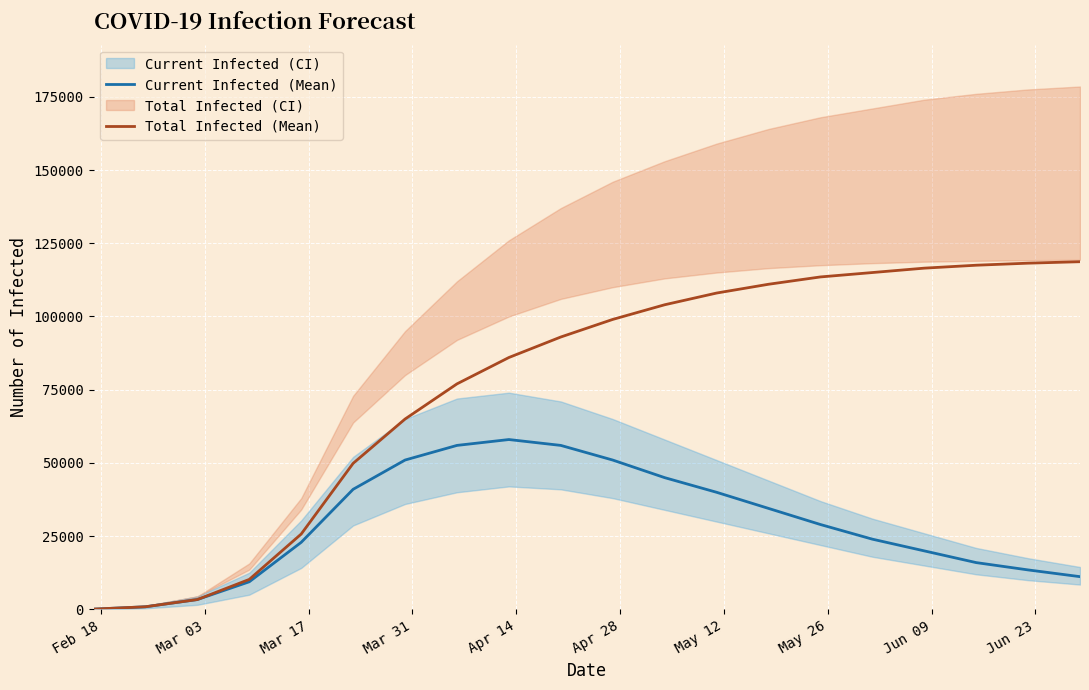

Reading right to left, transcribe all the data shown in this chart.

Current Infected (Mean): 11200	13500	16000	20000	24000	29000	34500	40000	45000	51000	56000	58000	56000	51000	41015	22918	9455	3388	924	115
Total Infected (Mean): 118700	118200	117500	116500	115000	113500	111000	108000	104000	99000	93000	86000	77000	65000	49874	25747	10263	3388	924	115